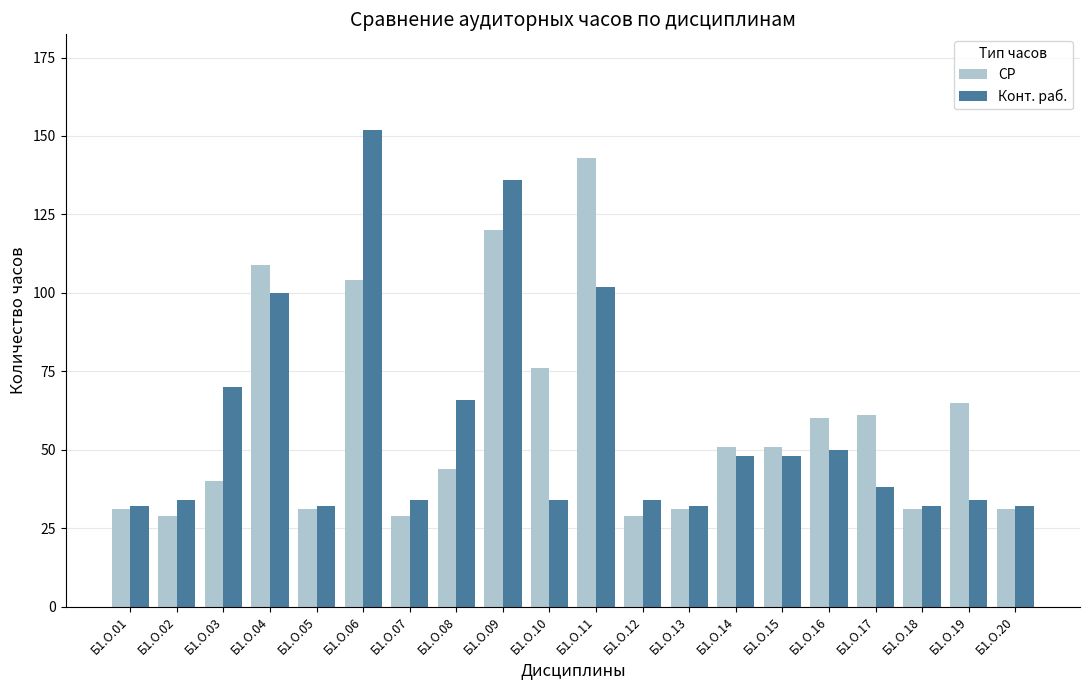

Reading left to right, list all the values displayed in this chart.

СР: 31	29	40	109	31	104	29	44	120	76	143	29	31	51	51	60	61	31	65	31
Конт. раб.: 32	34	70	100	32	152	34	66	136	34	102	34	32	48	48	50	38	32	34	32